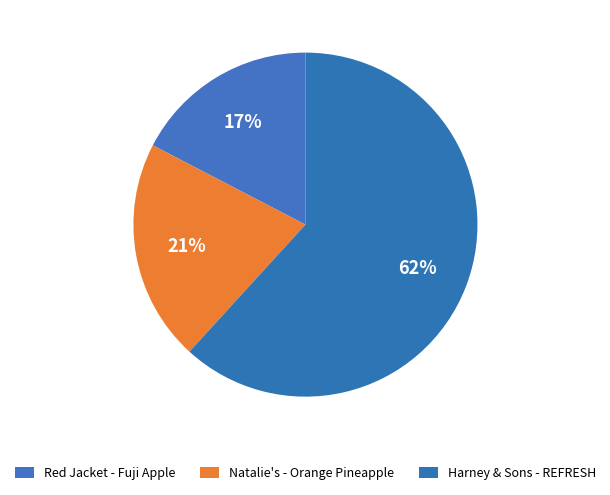

Is there a majority slice in this chart?

Yes